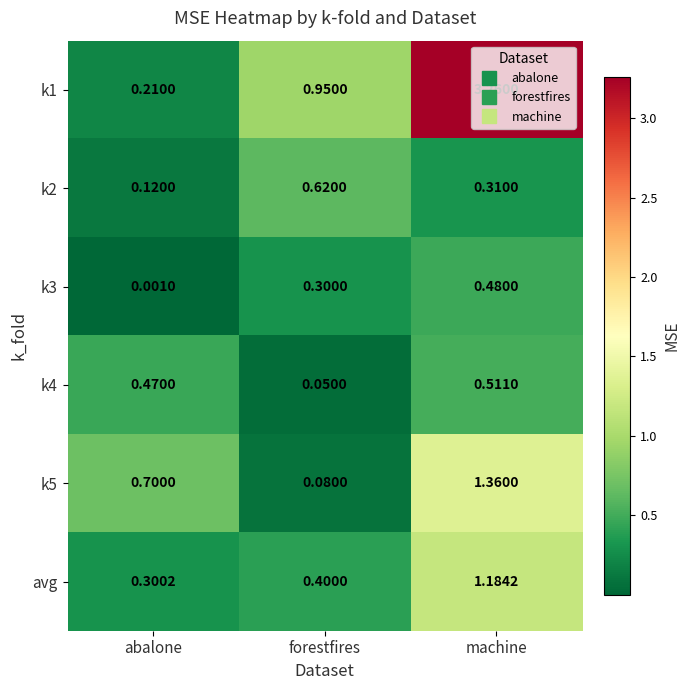

Which label corresponds to the smallest value in the chart?

abalone